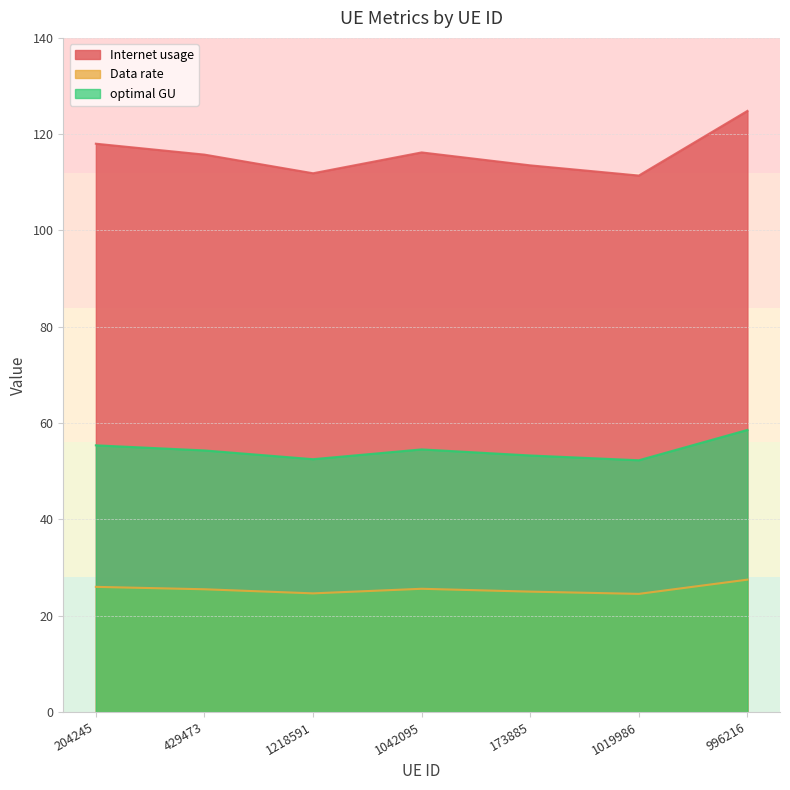

Is the value of optimal GU at 173885 greater than the value of Data rate at 996216?

Yes